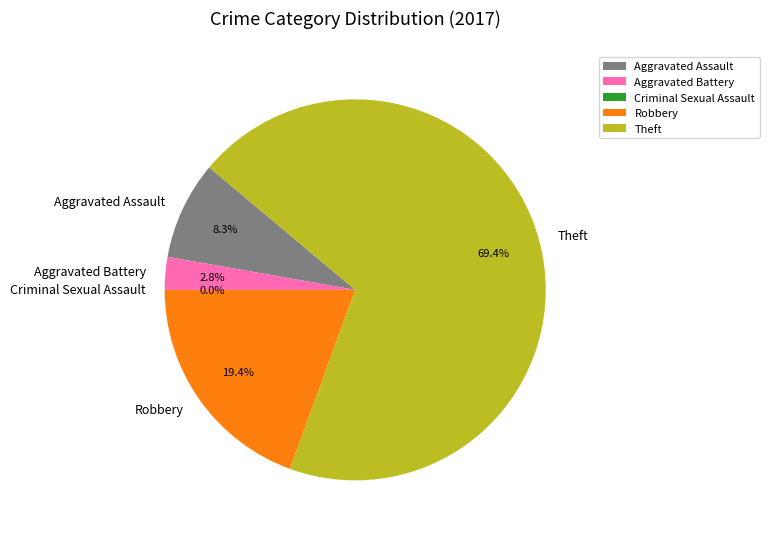

To the nearest percent, what is the average slice percentage?

20%